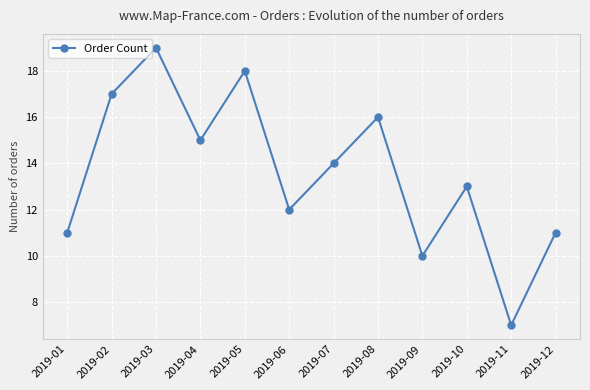

How many lines are shown in the chart?

1